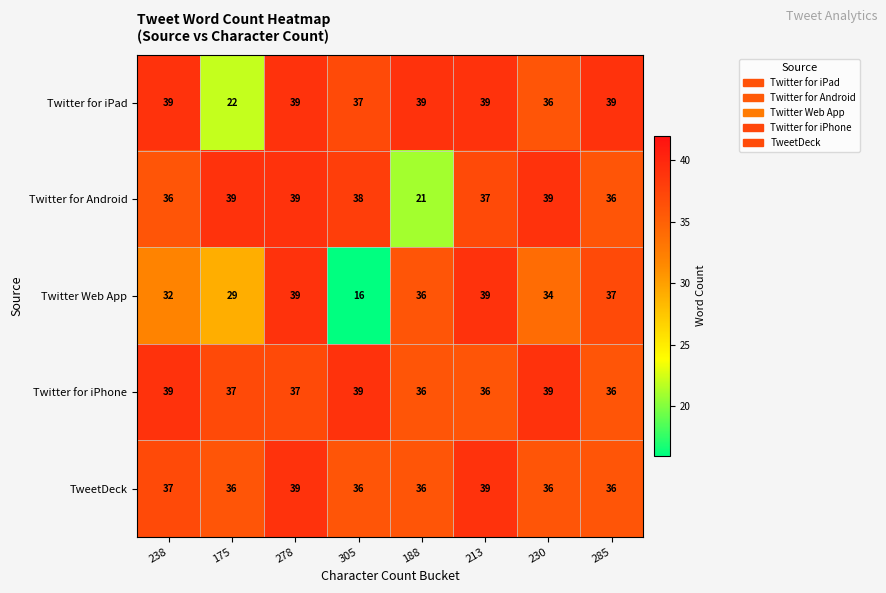

What is the spread (max minus min) of values at 238?

7